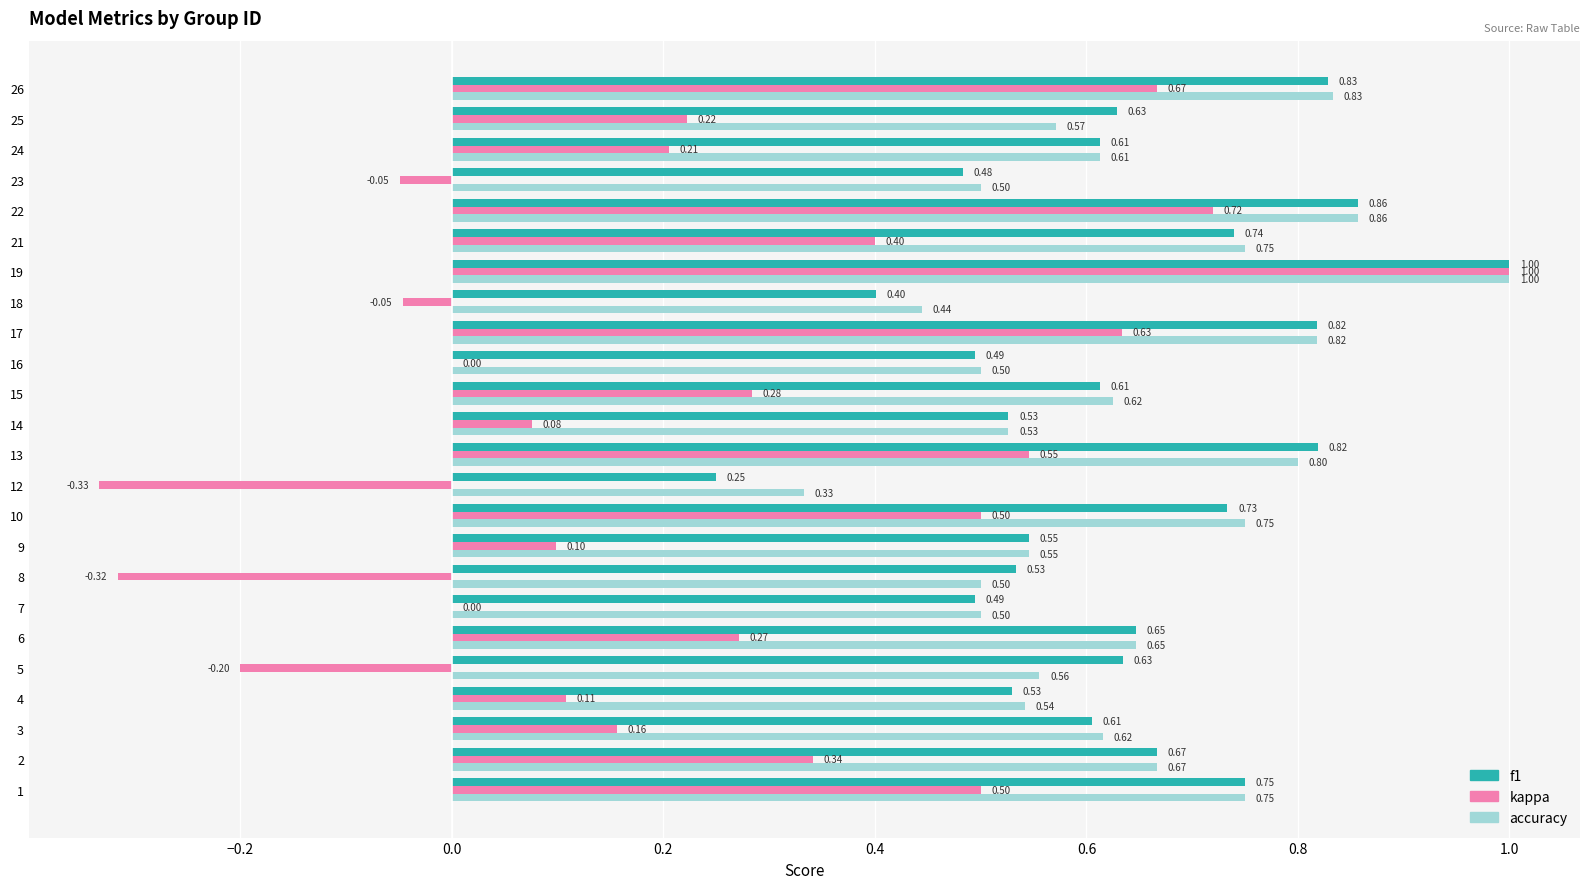

At which category is the sum across all series the highest?

19